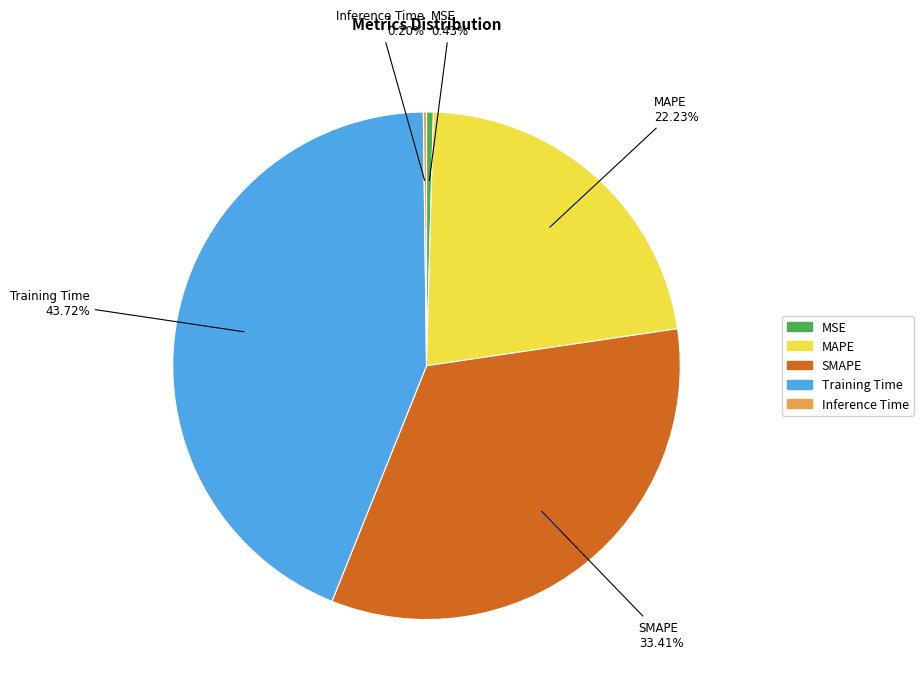

The MSE slice represents 13% of the pie. True or false?

False